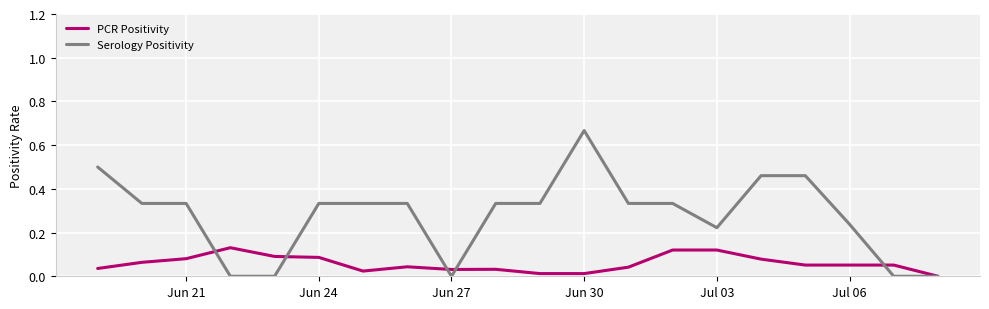

List the series in order of their overall mean, highest first.

Serology Positivity, PCR Positivity